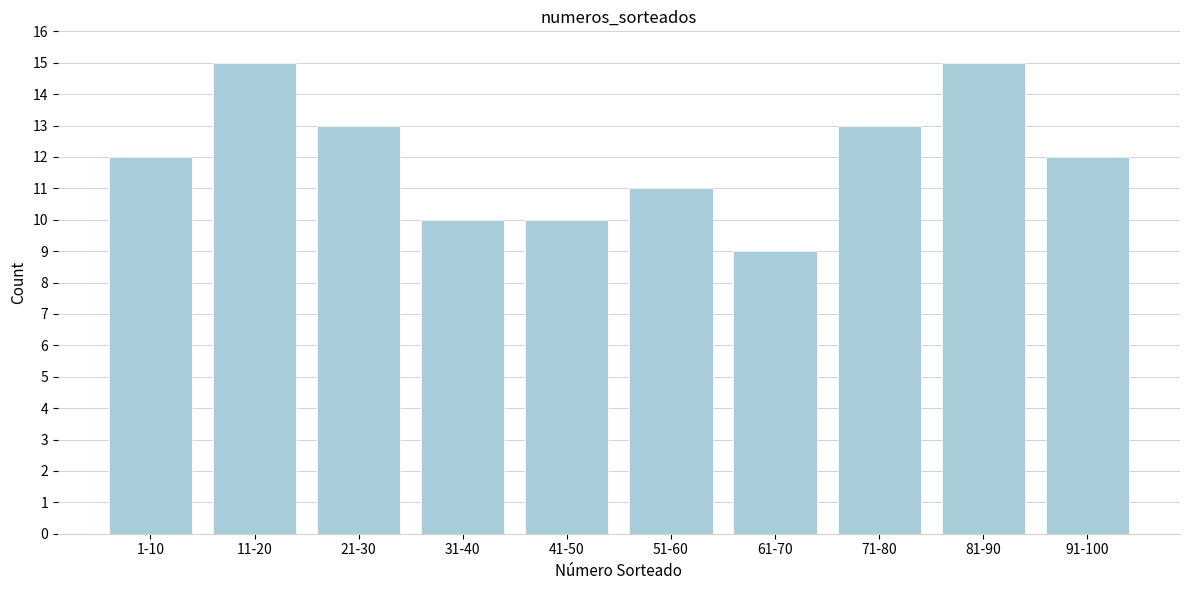

Reading right to left, what are all the values shown in this chart?

12	15	13	9	11	10	10	13	15	12